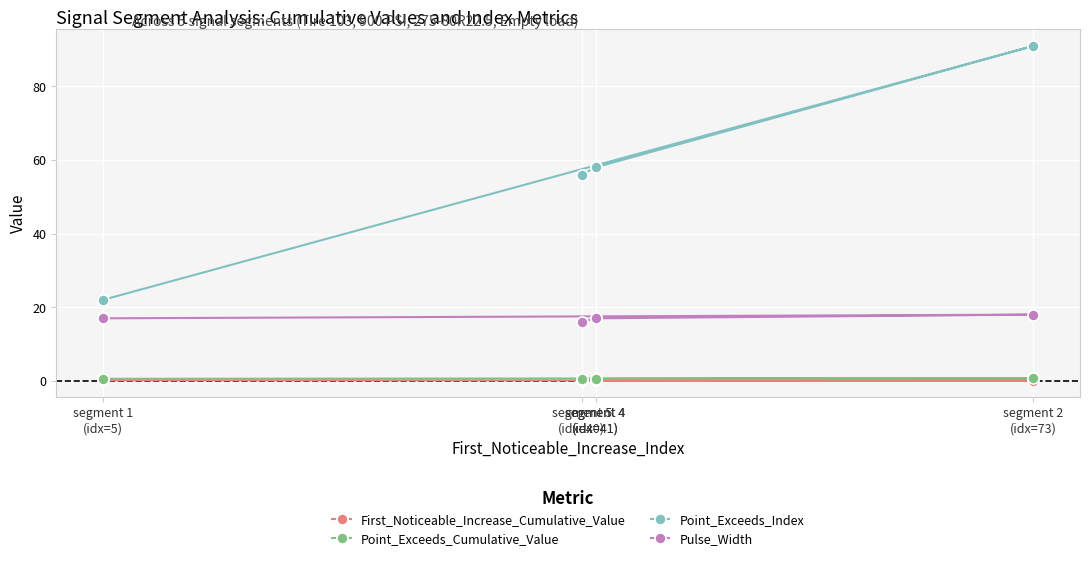

Is the value of Point_Exceeds_Cumulative_Value at segment 4
(idx=41) greater than the value of Point_Exceeds_Index at segment 4
(idx=41)?

No